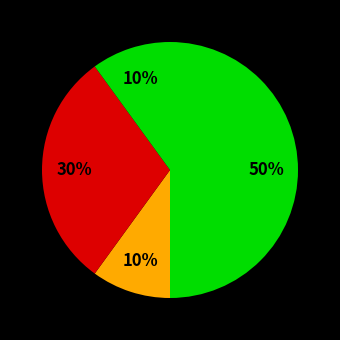

How many slices are in this pie chart?

4